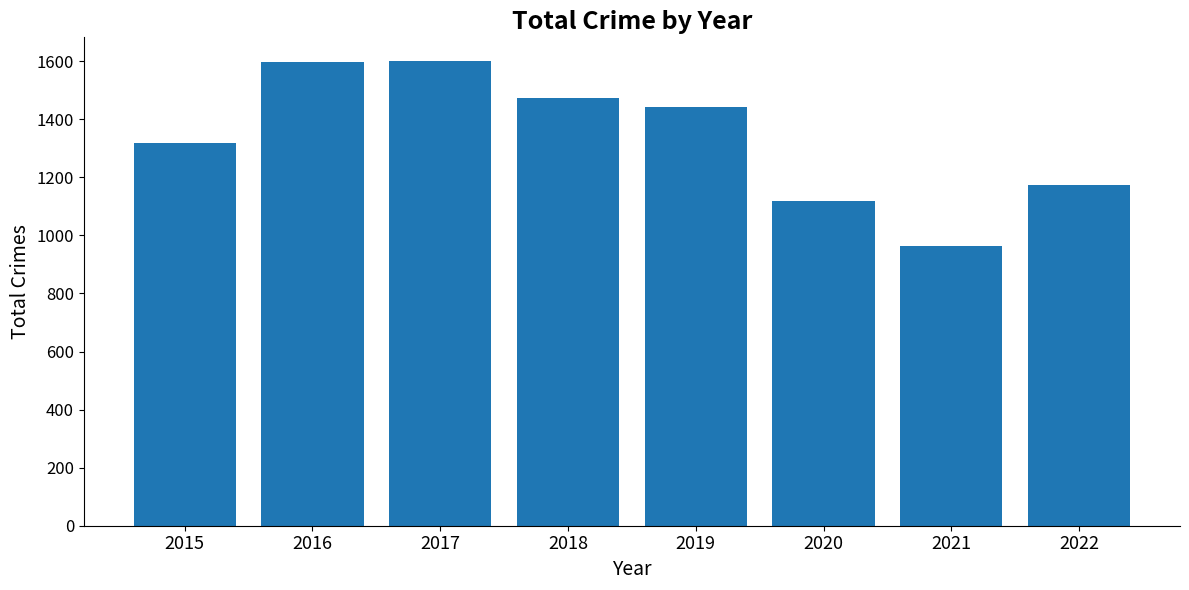

What is the sum of the values at 2015 and 2022?

2491